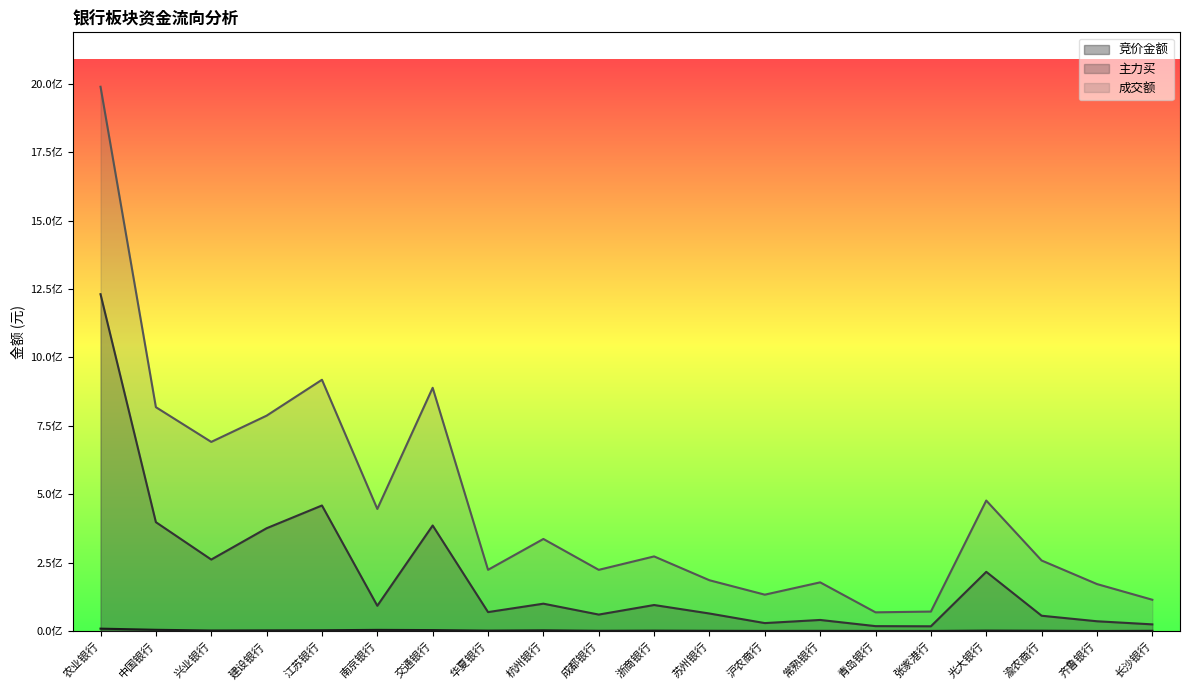

At which category does 主力买 reach its first local peak?

江苏银行